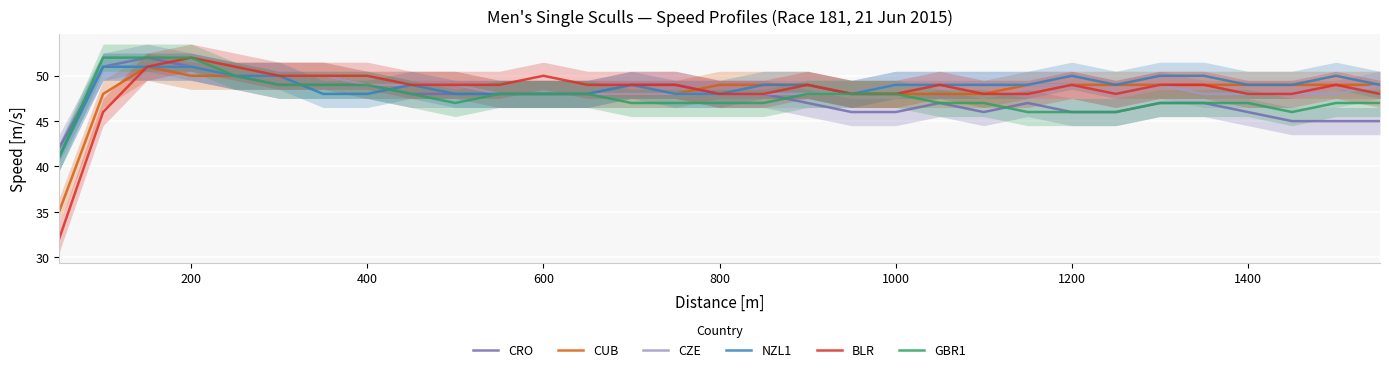

Is it true that NZL1 equals 49 at 1000?

True